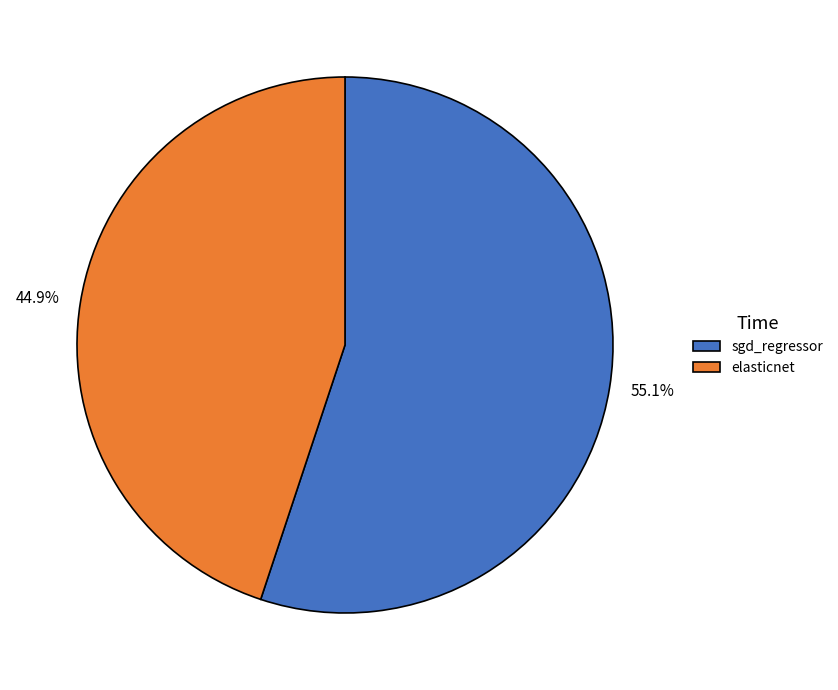

To the nearest percent, what percentage of the pie is elasticnet?

45%